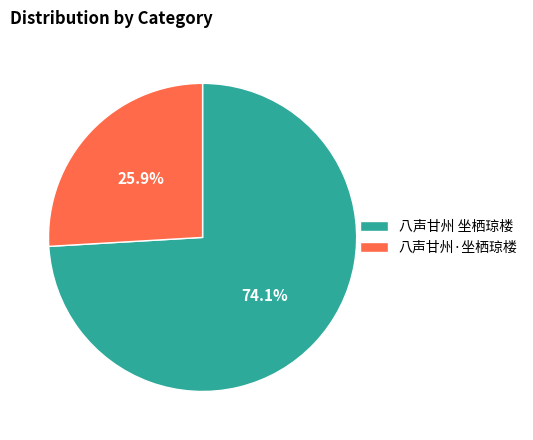

How many segments does this pie chart have?

2